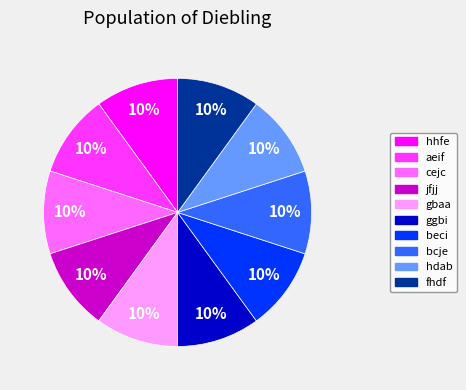

Do hhfe and aeif together represent more than half of the pie?

No